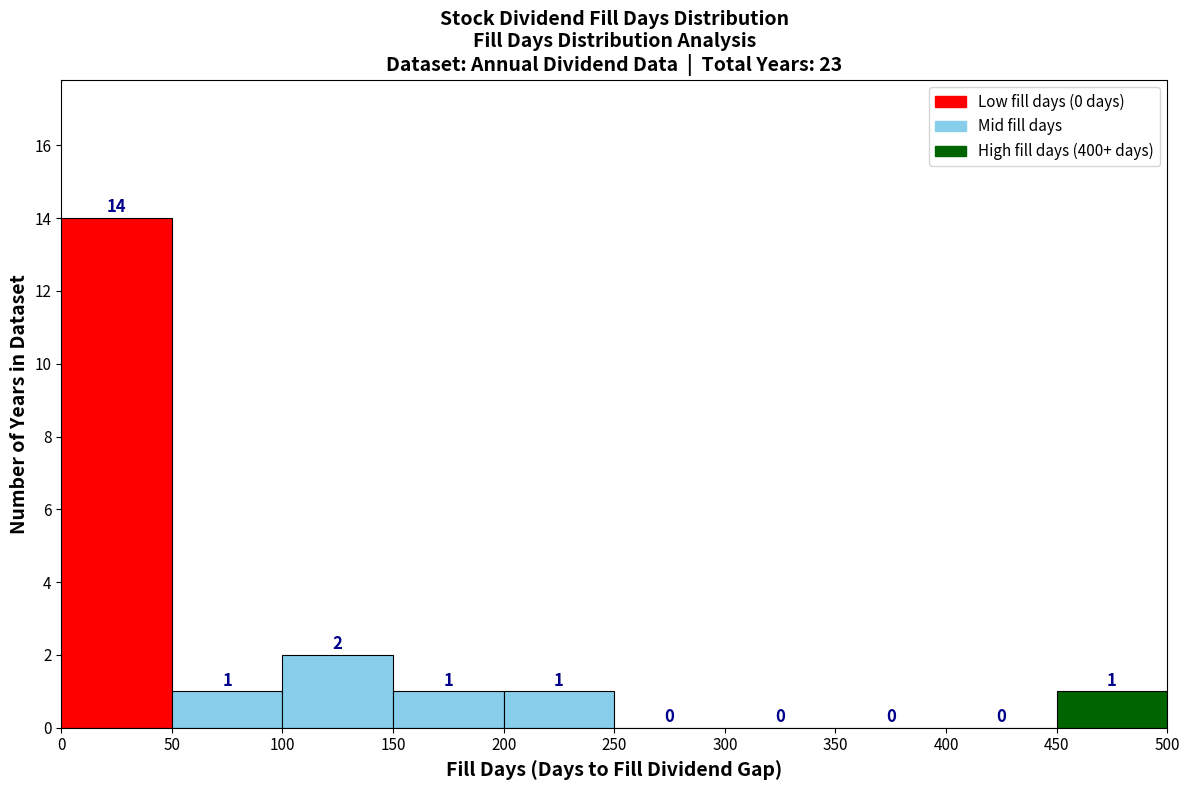

How tall is the bar that spans 100 to 150 on the x-axis?

2